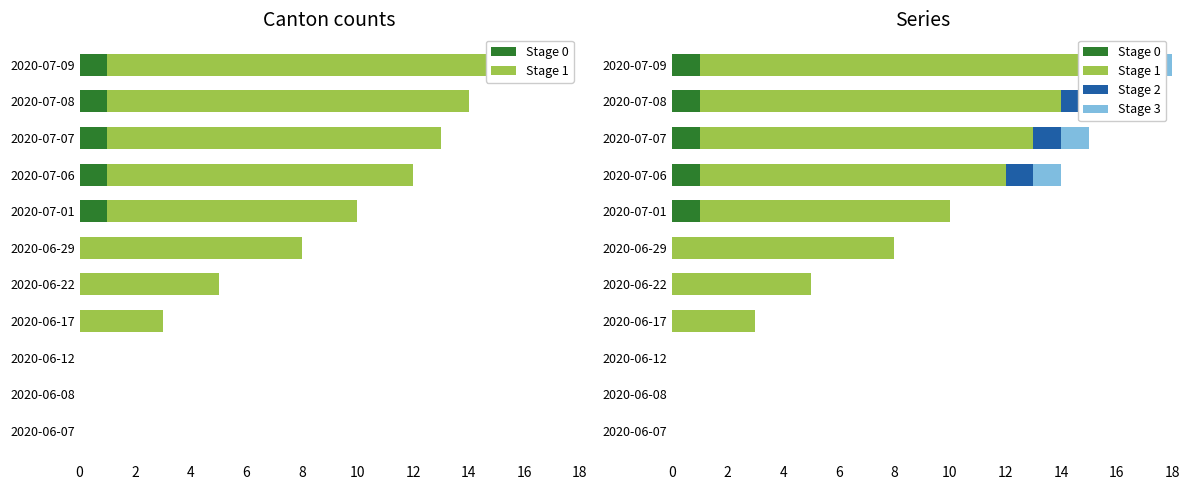

Which series has the largest range (max minus min)?

Stage 1